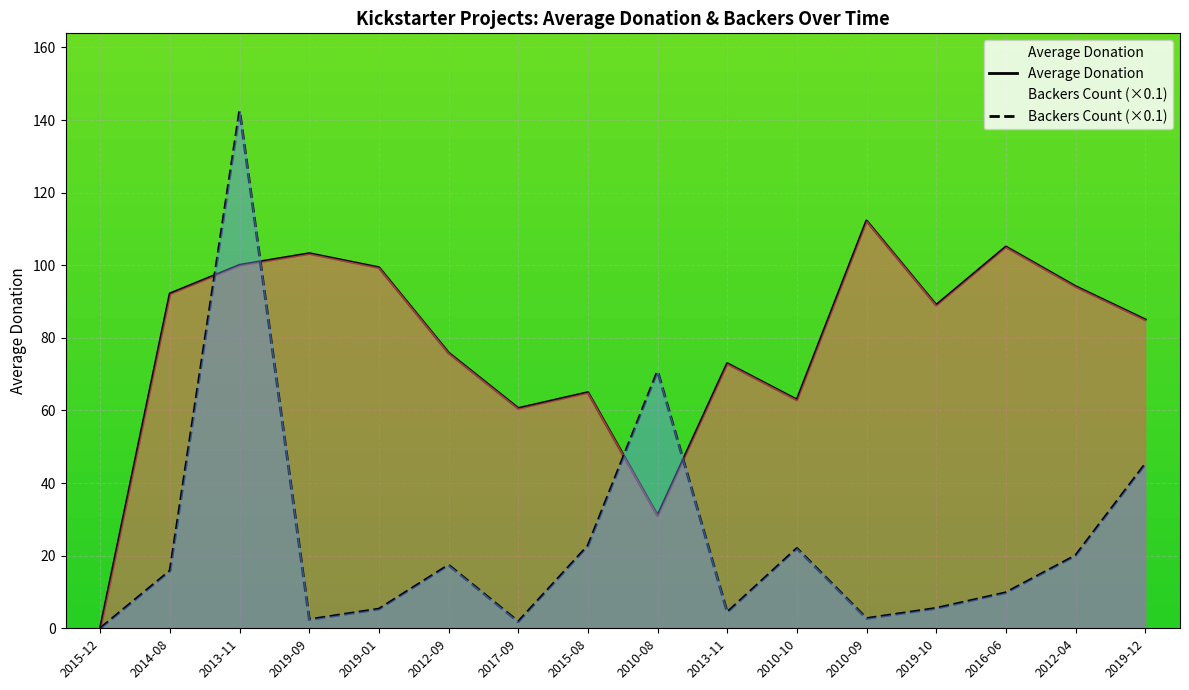

Which label corresponds to the largest value in the chart?

2013-11